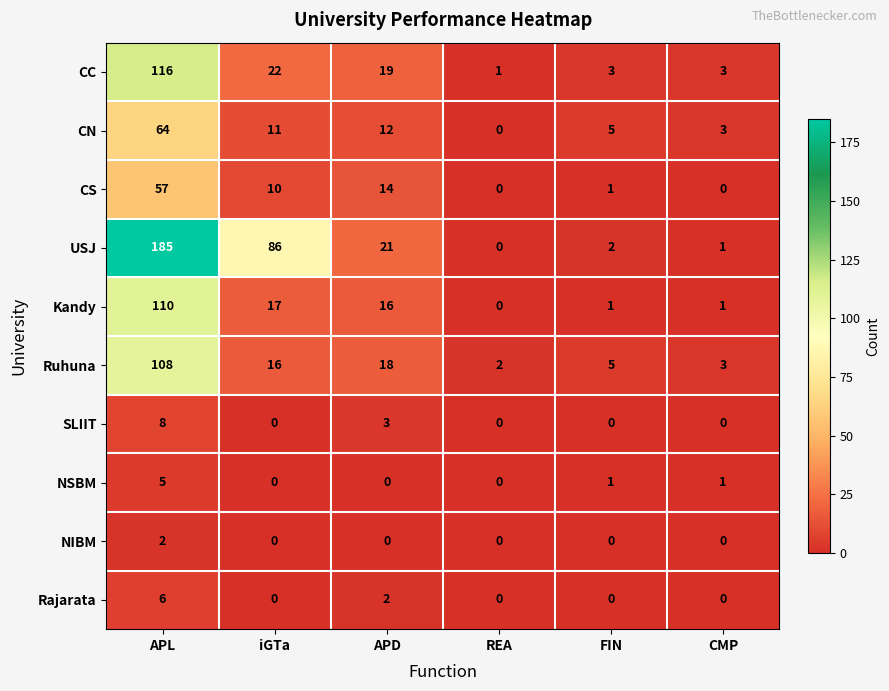

At which label is CN closest to 32?

APD